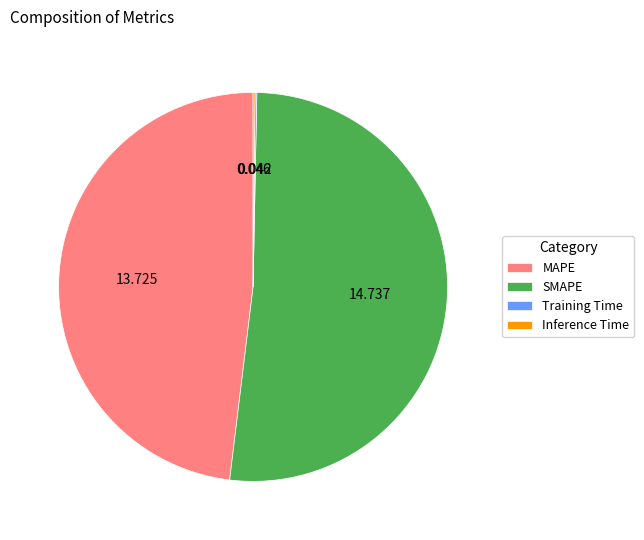

What is the largest slice in the pie chart?

SMAPE